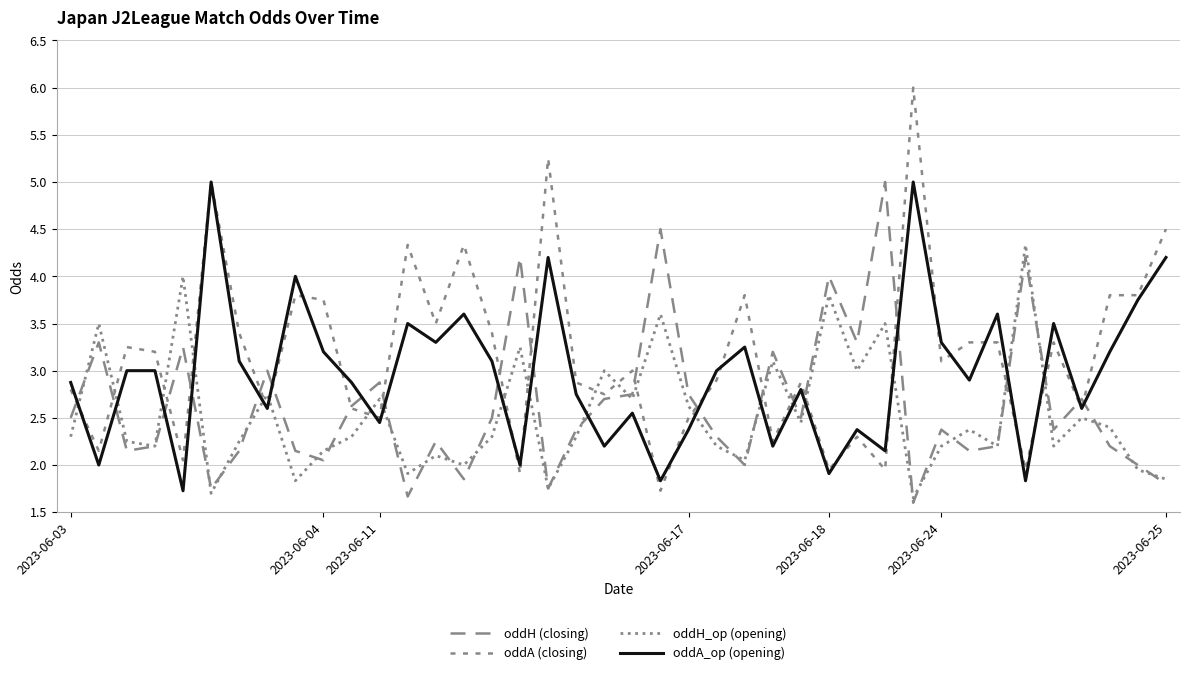

How many lines are shown in the chart?

4